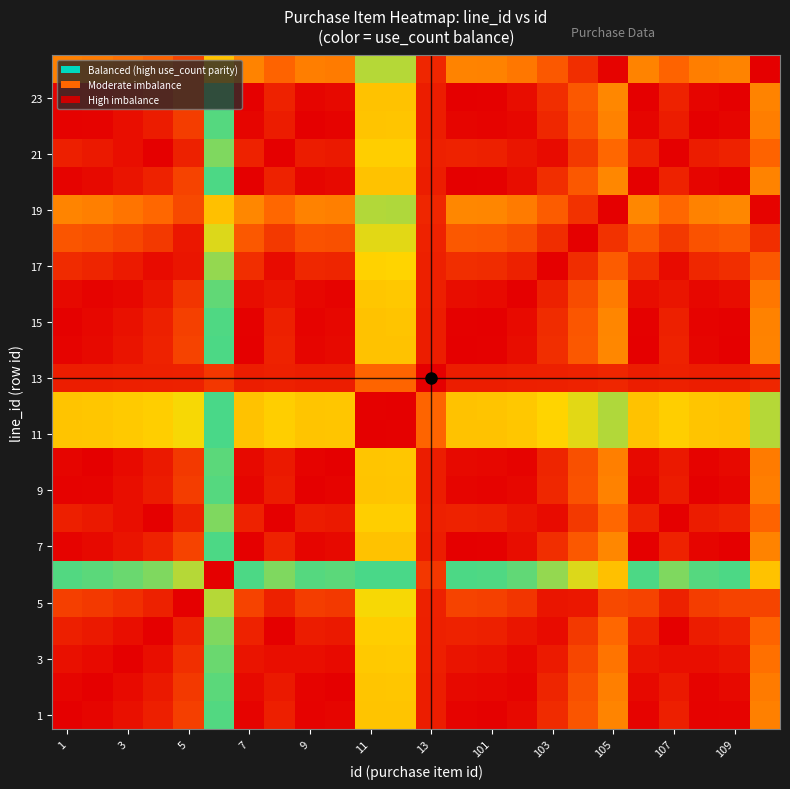

Which series has the largest range (max minus min)?

7